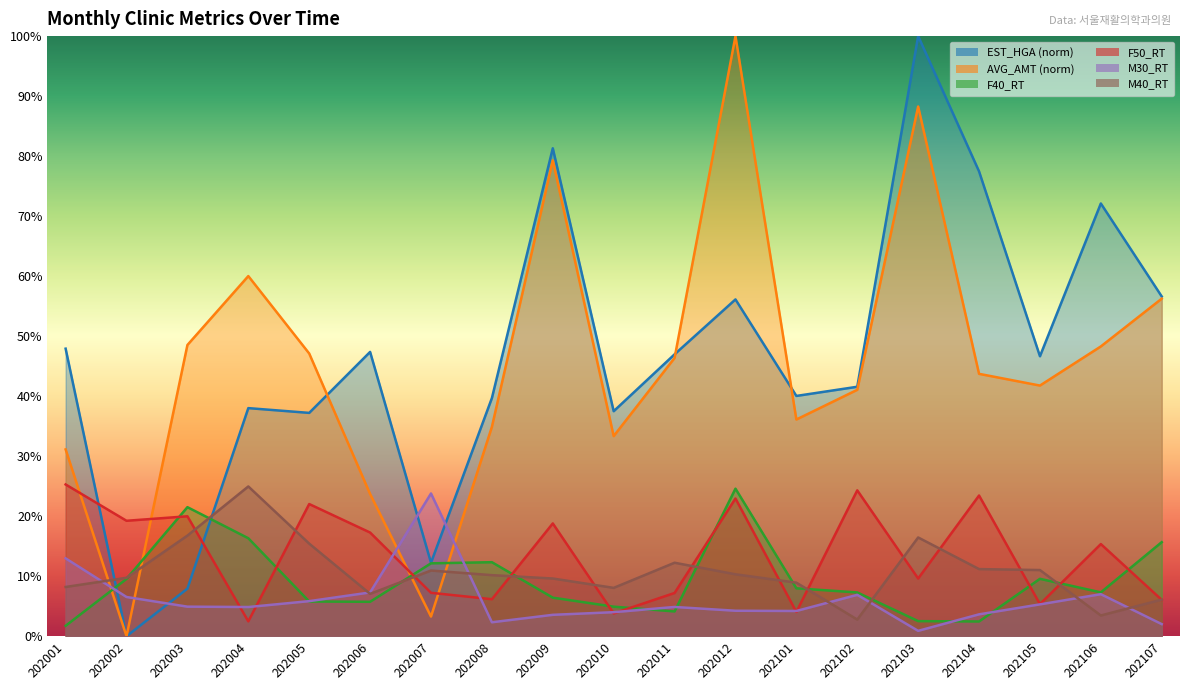

What is the total value across all series at 202008?

105.6